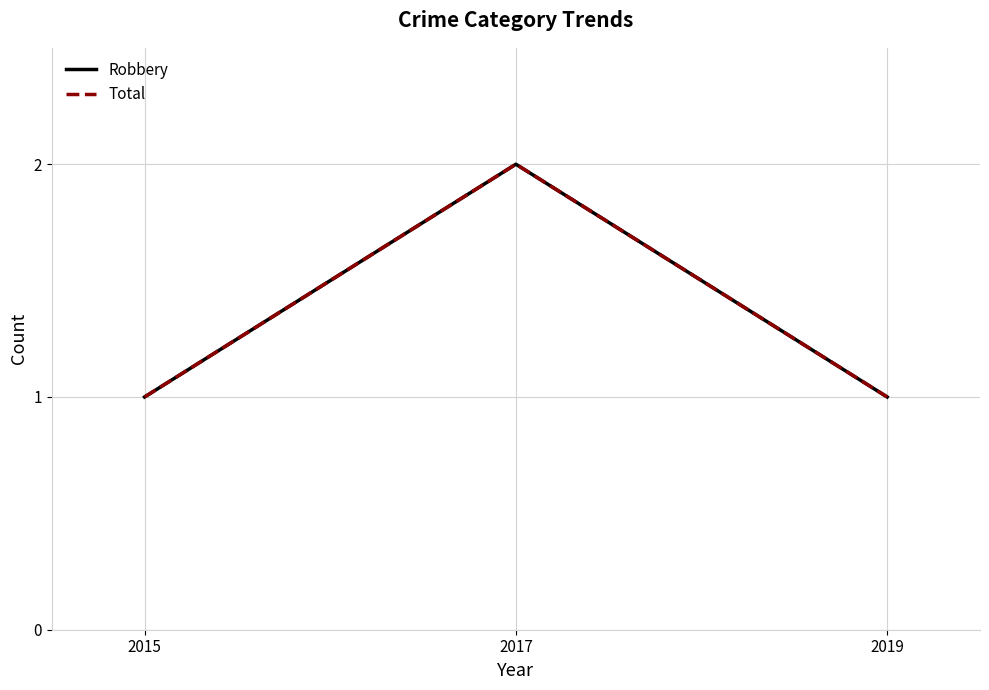

What is the value of the Total point at the 3rd from the left?

1